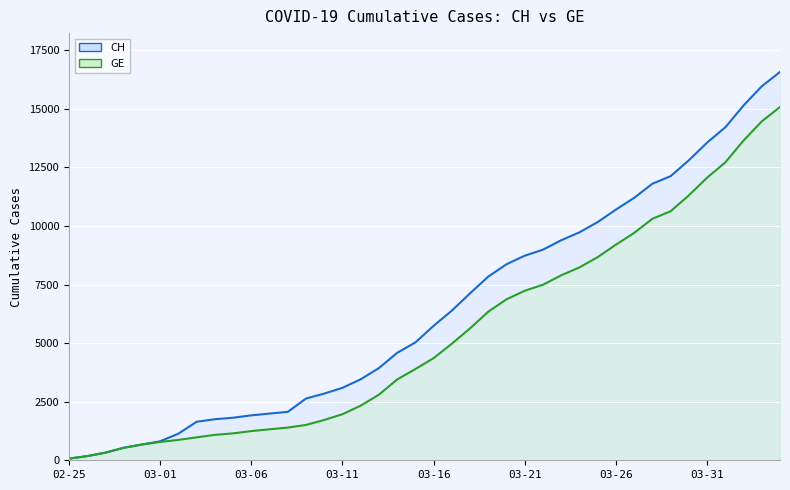

How many categories are shown in the chart?

40